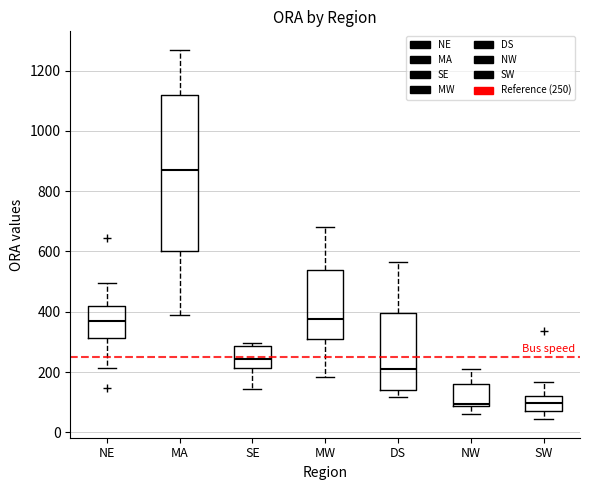

Comparing the boxes themselves (not the whiskers), which one is the tallest?

MA